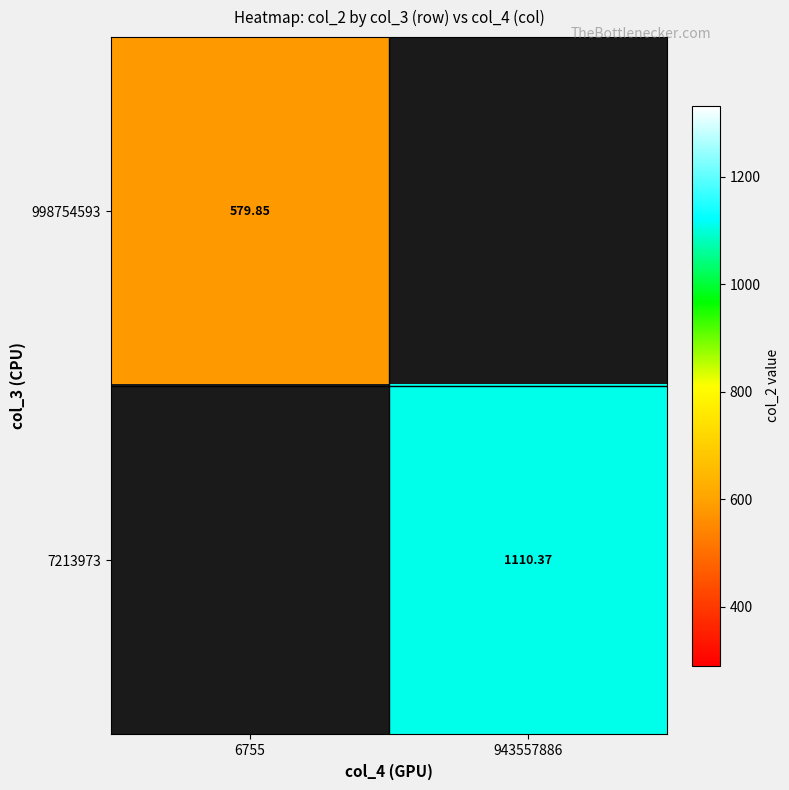

Is the value of 7213973 at 943557886 greater than the value of 998754593 at 6755?

Yes